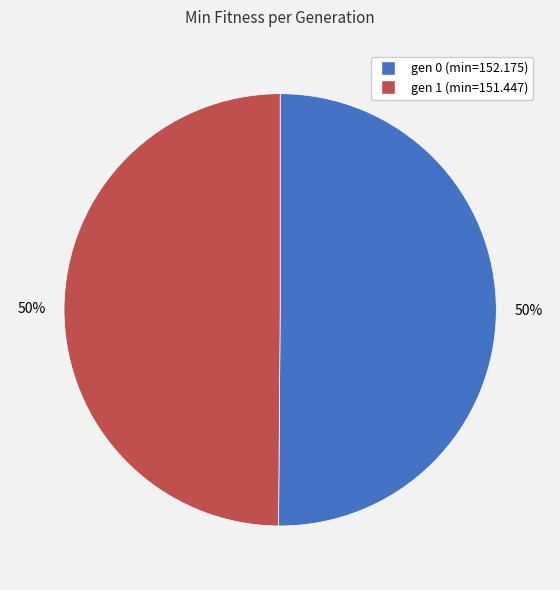

To the nearest percent, what is the combined percentage of gen 1 (min=151.447) and gen 0 (min=152.175)?

100%